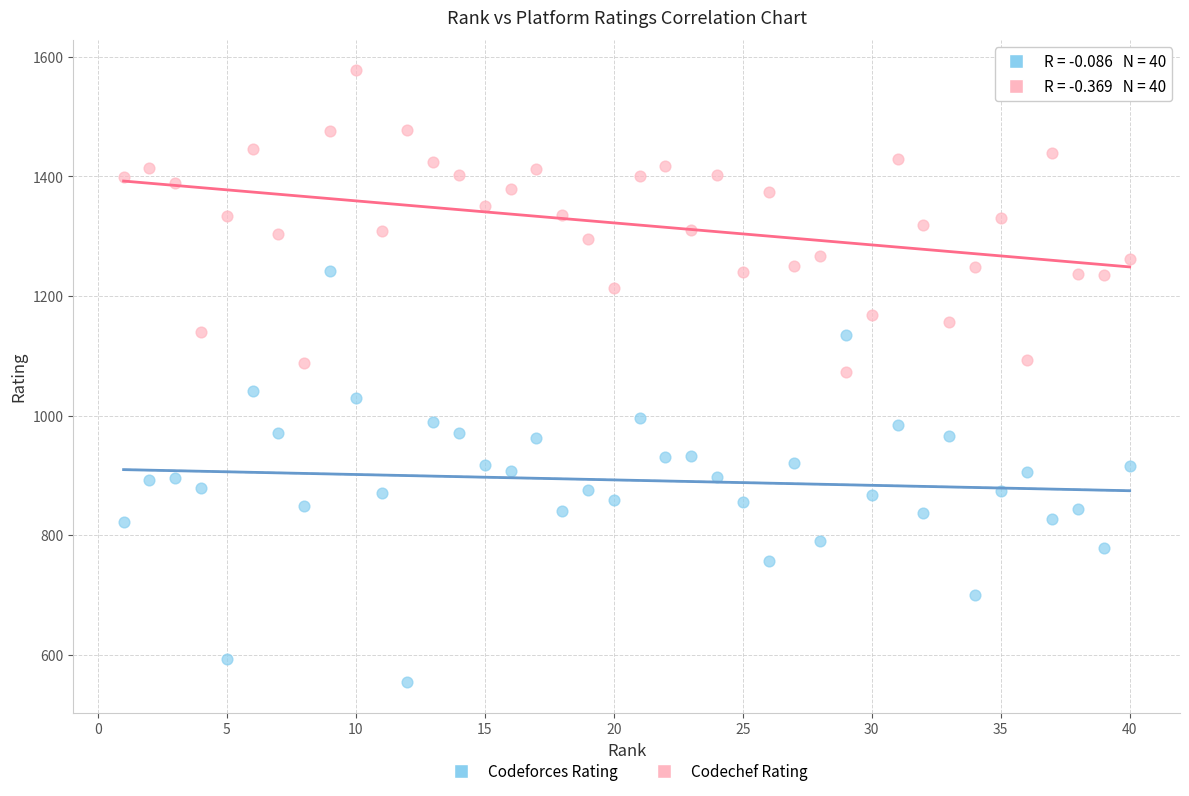

Across all data points, what is the range of X values (max minus min)?

39